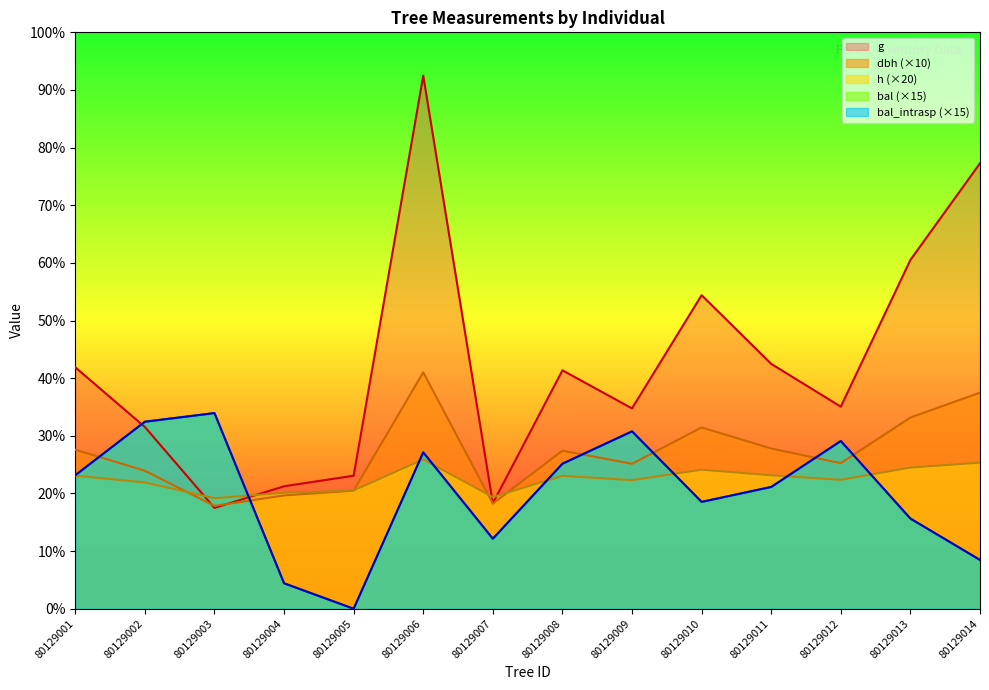

Reading right to left, transcribe all the data shown in this chart.

dbh: 262.4	232.2	176.8	194.6	220.2	176.0	192.0	127.7	287.1	143.4	137.6	124.9	167.6	193.2
h: 177.4	171.4	156.6	162.0	168.8	156.2	161.4	135.6	181.4	143.6	140.8	134.2	153.4	161.6
g: 541.0	423.6	245.4	297.4	380.8	243.3	289.6	128.0	647.4	161.5	148.7	122.4	220.7	293.2
bal: 59.2	109.5	203.7	147.9	129.8	215.4	176.1	85.0	189.9	0.0	30.9	237.6	227.1	162.2
bal_intrasp: 59.2	109.5	203.7	147.9	129.8	215.4	176.1	85.0	189.9	0.0	30.9	237.6	227.1	162.2